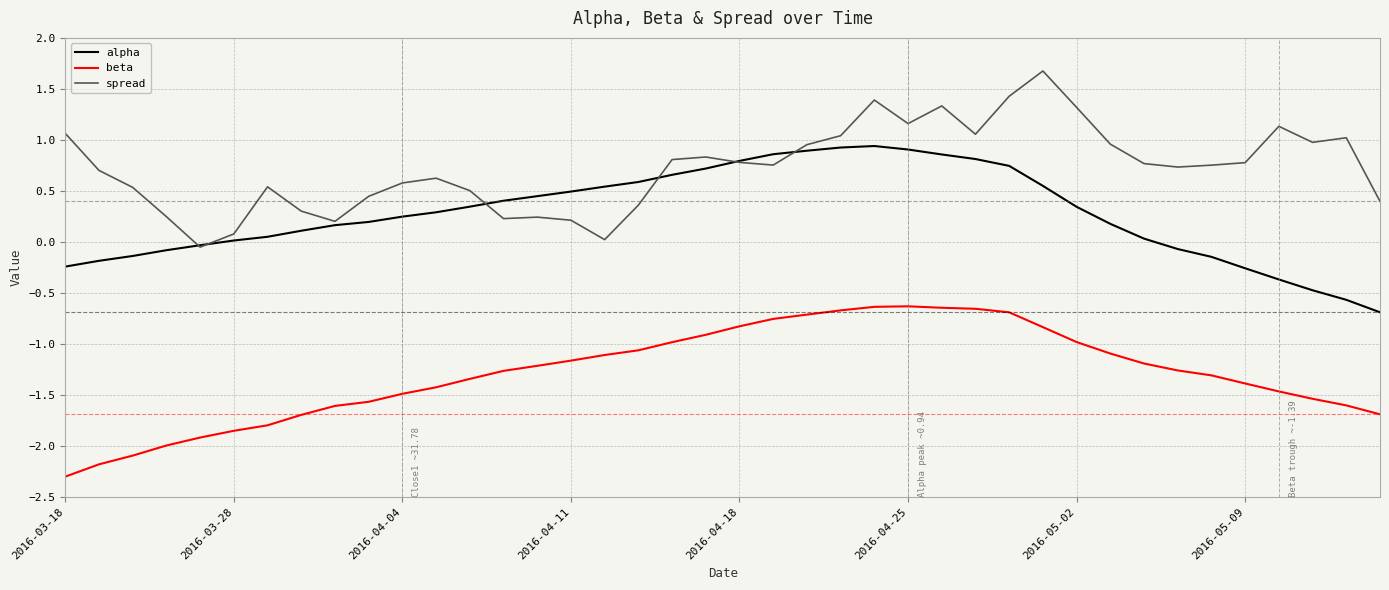

What is the highest value of the spread series?

1.7